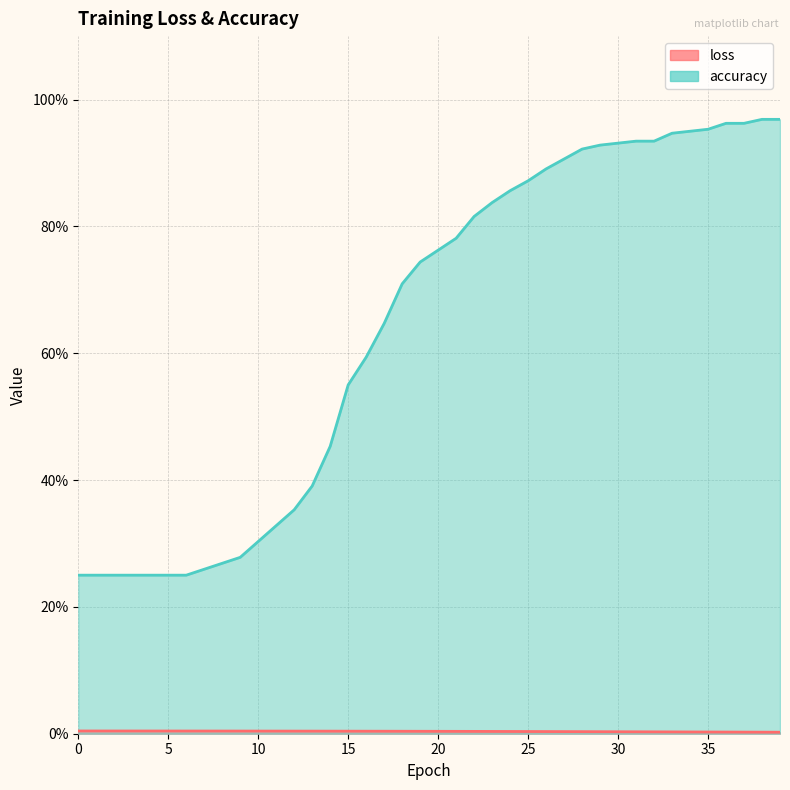

Rank the categories by loss value from highest to lowest.

0, 1, 2, 3, 4, 5, 6, 7, 8, 9, 10, 11, 12, 13, 14, 15, 16, 17, 18, 19, 20, 21, 22, 23, 24, 25, 26, 27, 28, 29, 30, 31, 32, 33, 34, 35, 36, 37, 38, 39